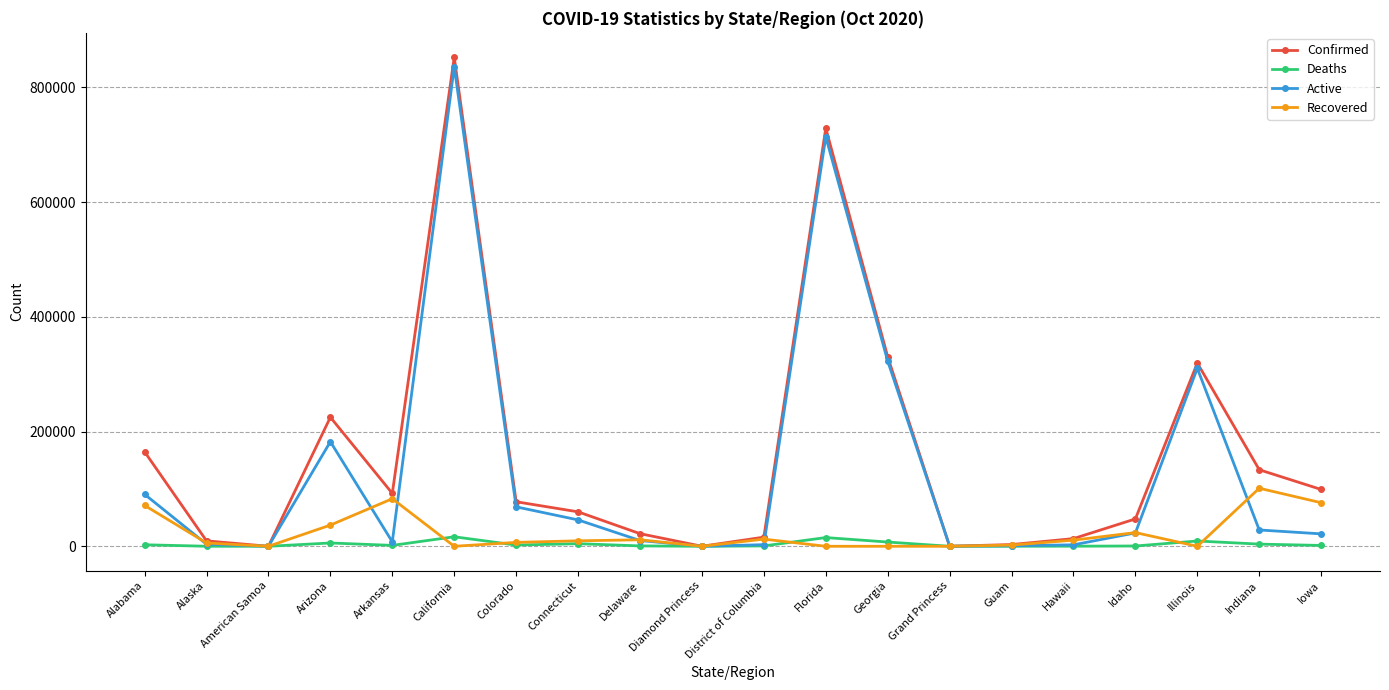

What are all the series names shown in the legend?

Confirmed, Deaths, Active, Recovered